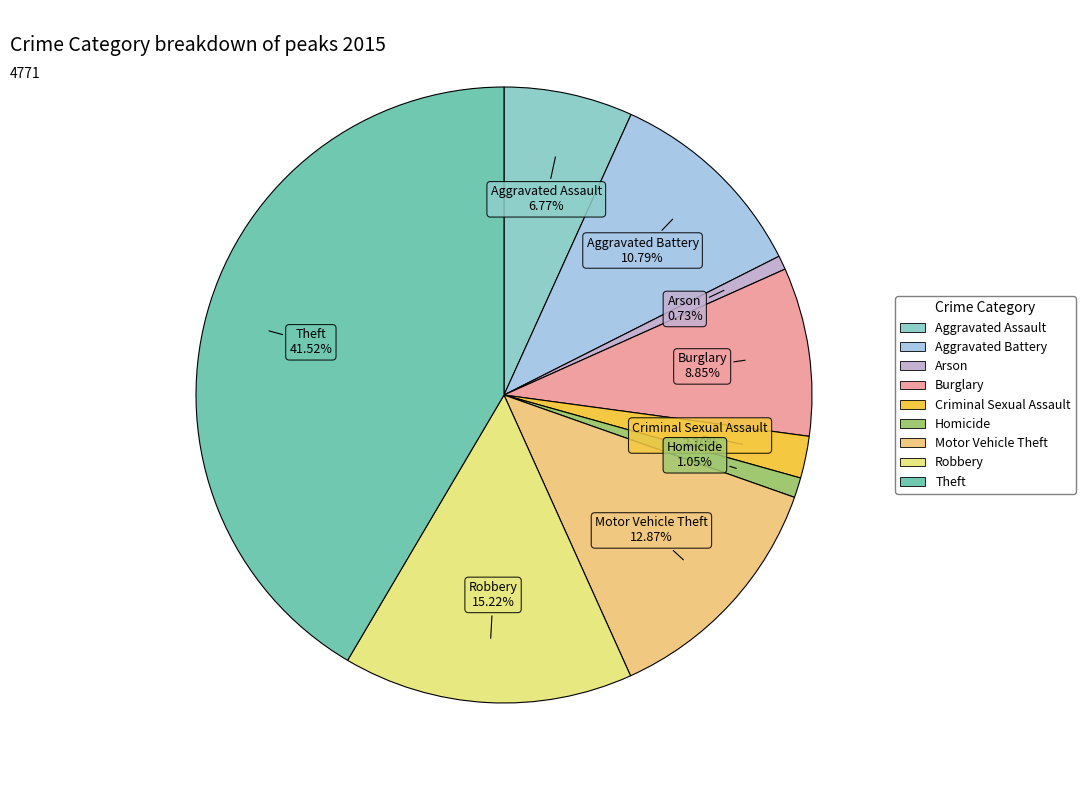

How many slices are in this pie chart?

9